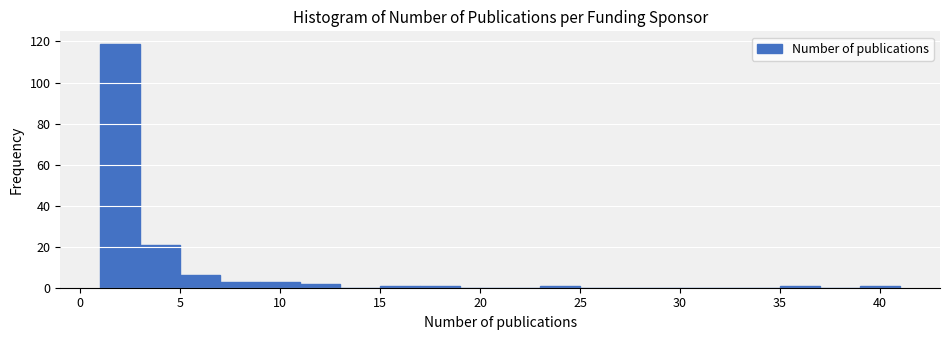

Reading left to right, transcribe this chart: for each bar, give the range it covers on the x-axis and its height. The values are not printed on the chart, so give them approximately, as read against the axis.

1 to 3: 120
3 to 5: 22
5 to 7: 6
7 to 9: 4
9 to 11: 4
11 to 13: 2
13 to 15: 0
15 to 17: under 2
17 to 19: under 2
19 to 21: 0
21 to 23: 0
23 to 25: under 2
25 to 27: 0
27 to 29: 0
29 to 31: 0
31 to 33: 0
33 to 35: 0
35 to 37: under 2
37 to 39: 0
39 to 41: under 2